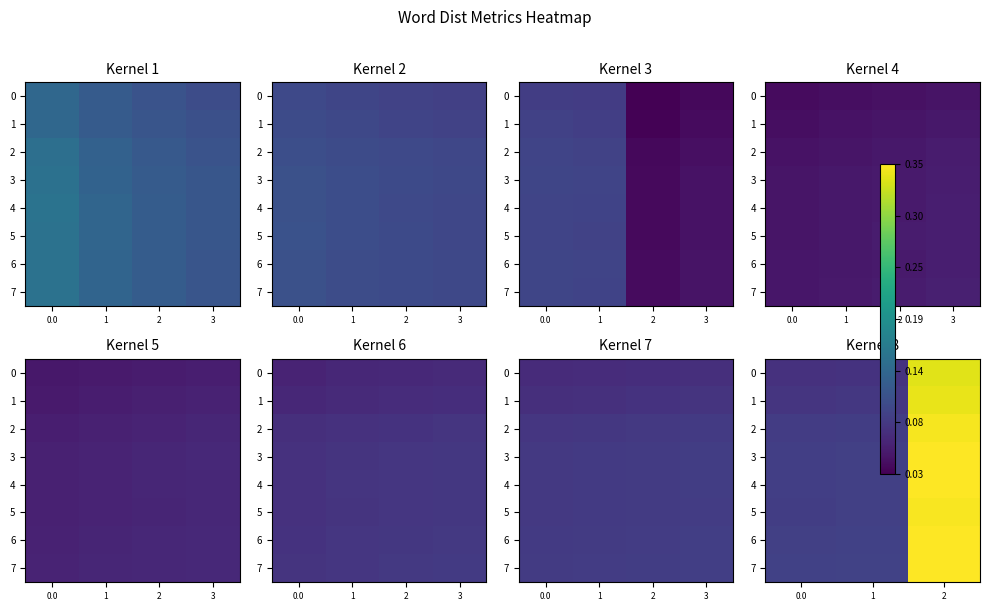

Is it true that 3 equals 0.2 at 1?

False